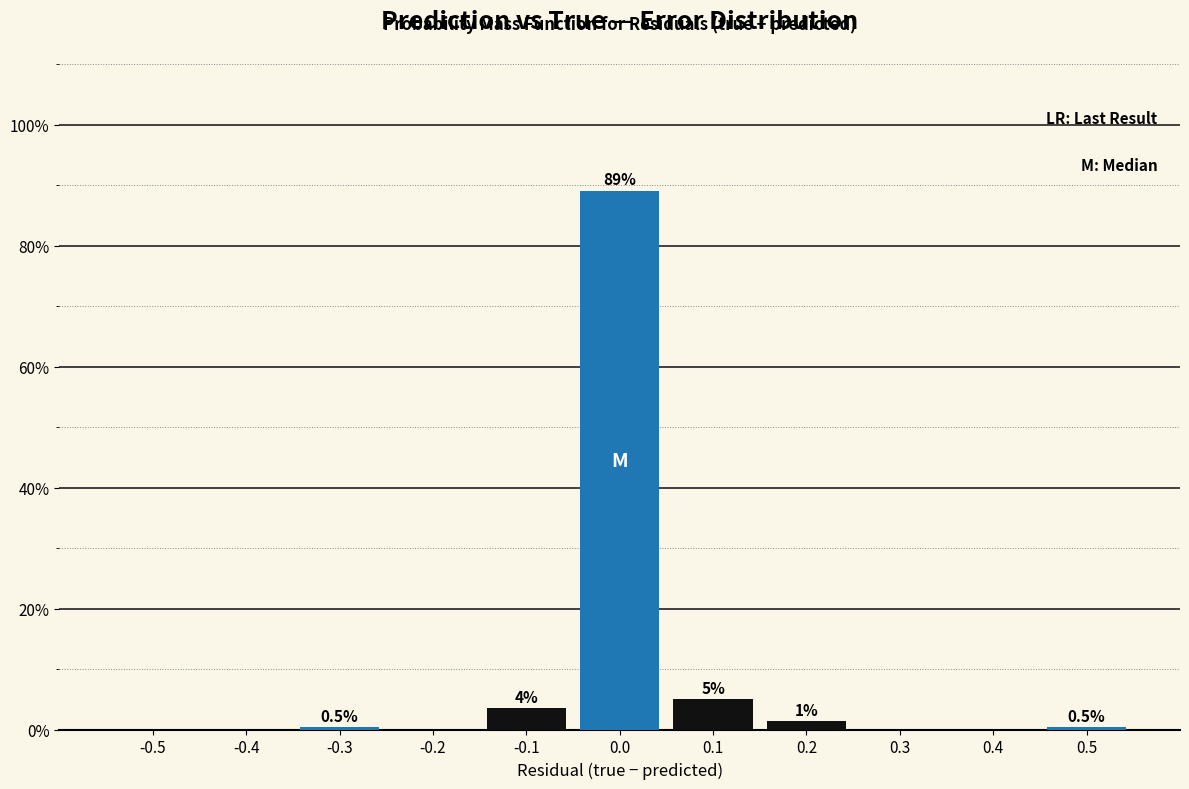

What is the maximum value shown in the chart?

89.1